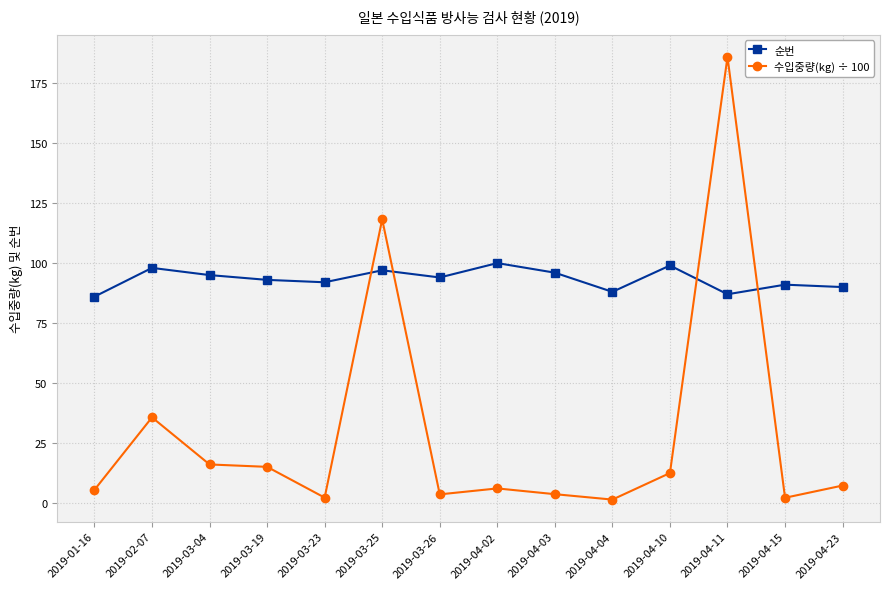

How many lines are shown in the chart?

2